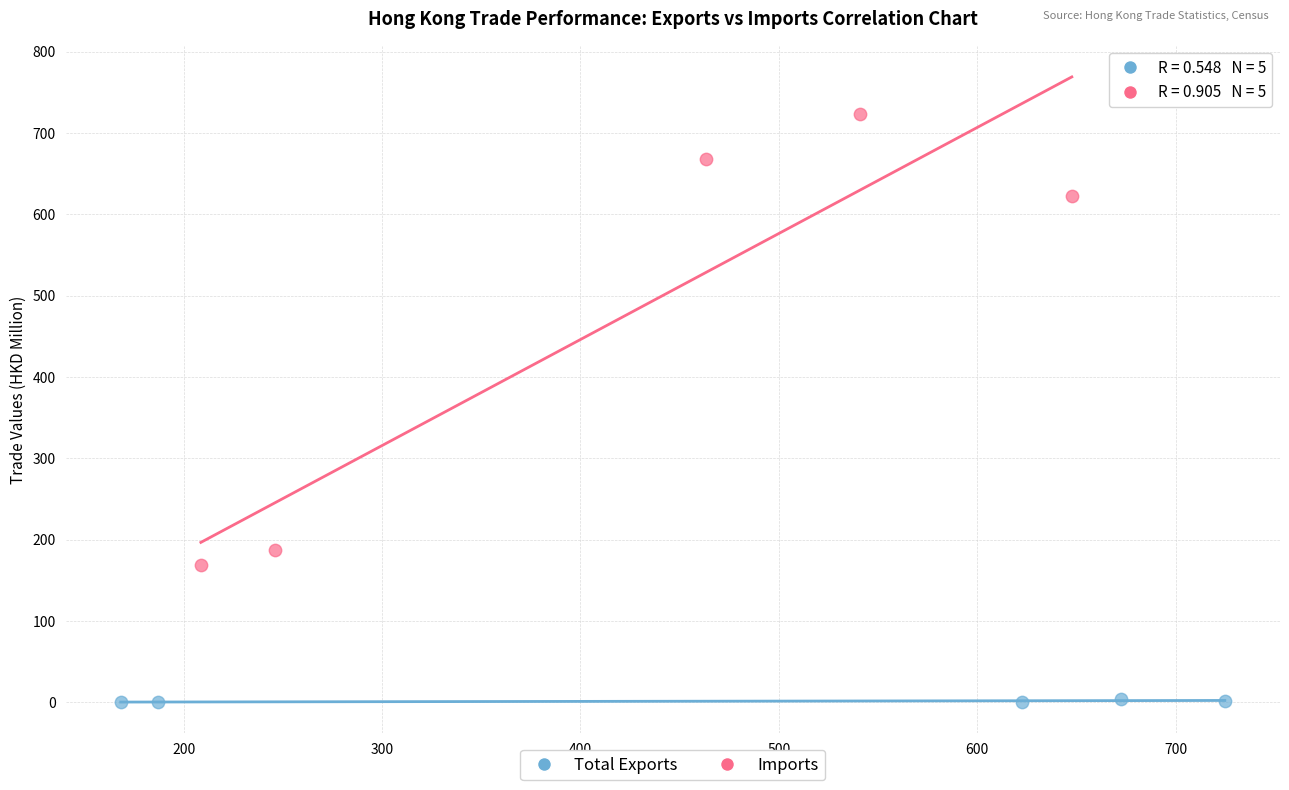

What are all the series names shown in the legend?

Total Exports, Imports